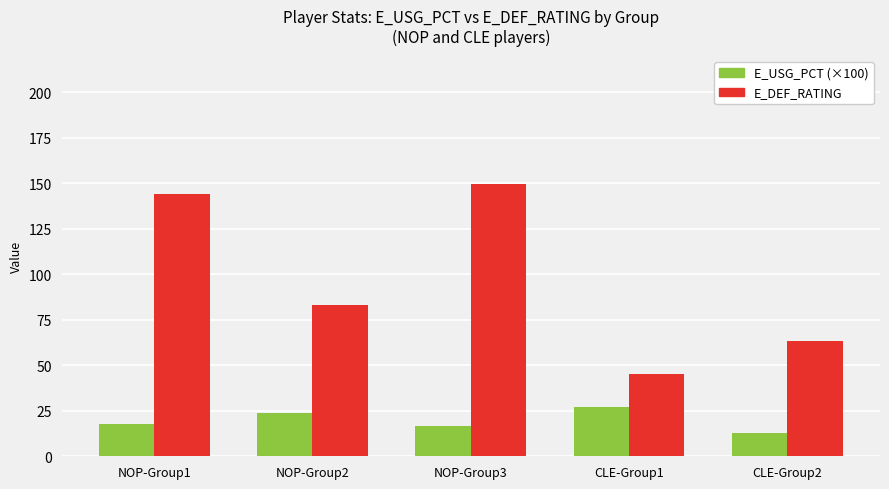

Reading left to right, list all the values displayed in this chart.

E_USG_PCT (×100): 17.8	23.6	16.8	27.3	12.9
E_DEF_RATING: 144.1	83.3	149.7	45.3	63.5